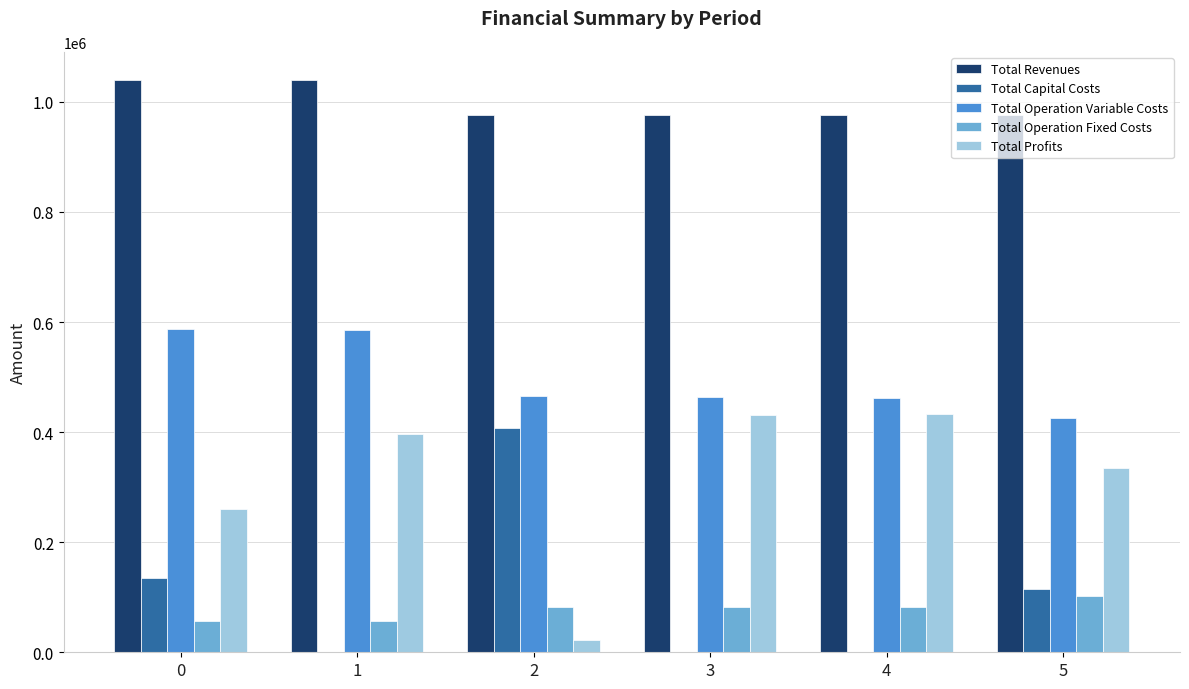

What is the sum of all Total Capital Costs values?

657248.0